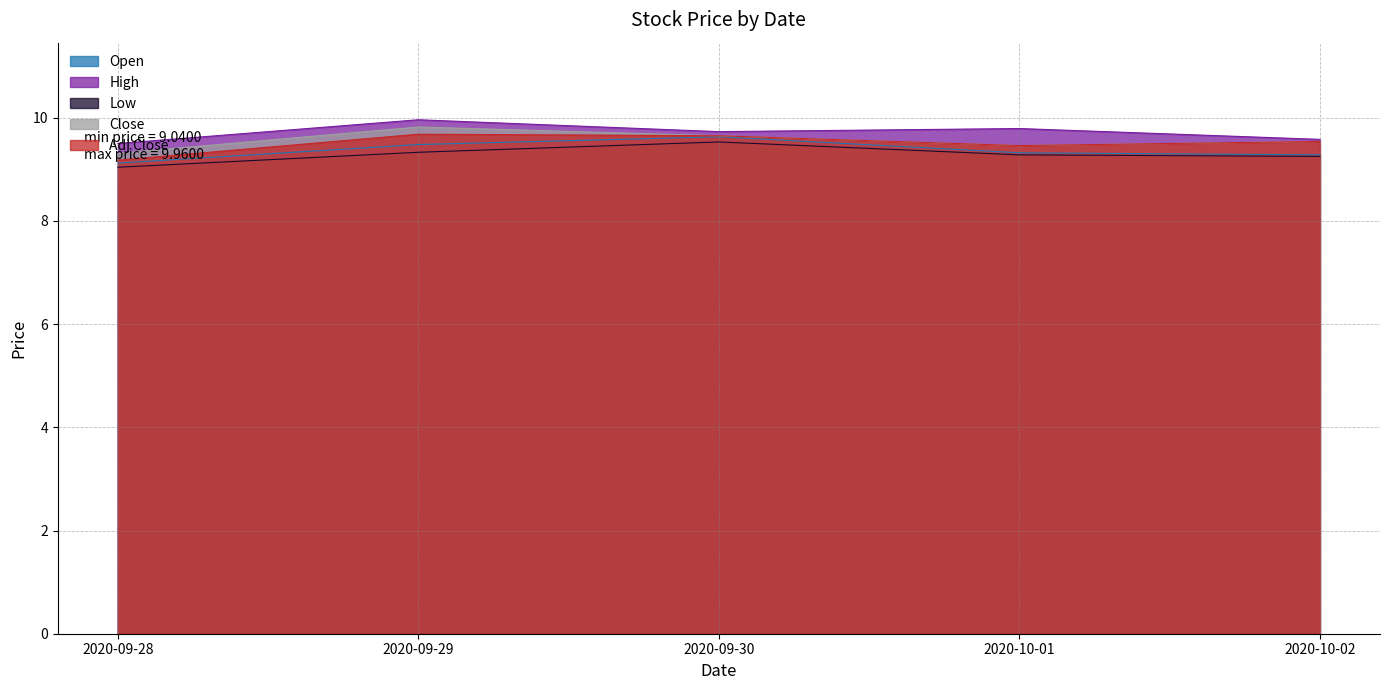

What is the difference between the second highest and minimum values in the High series?

0.3